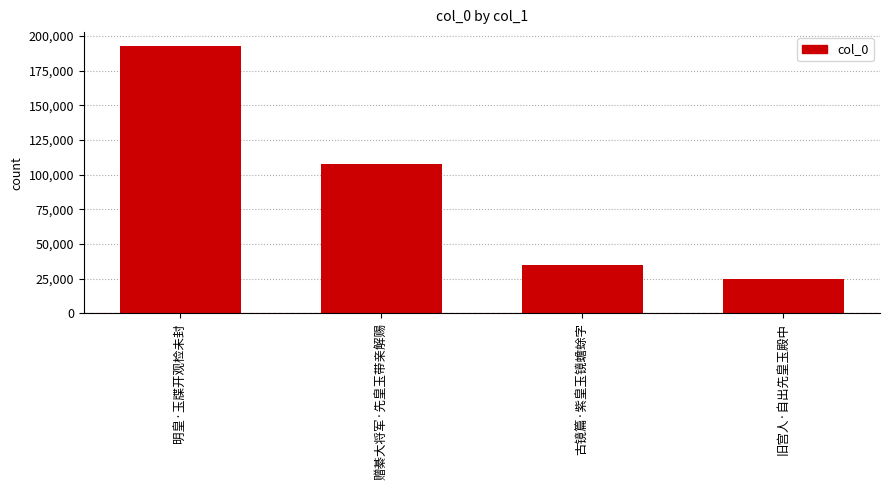

Rank the categories by value from lowest to highest.

旧宫人·自出先皇玉殿中, 古镜篇·紫皇玉镜蟾蜍字, 赠綦大将军·先皇玉带亲解赐, 明皇·玉牒开观检未封